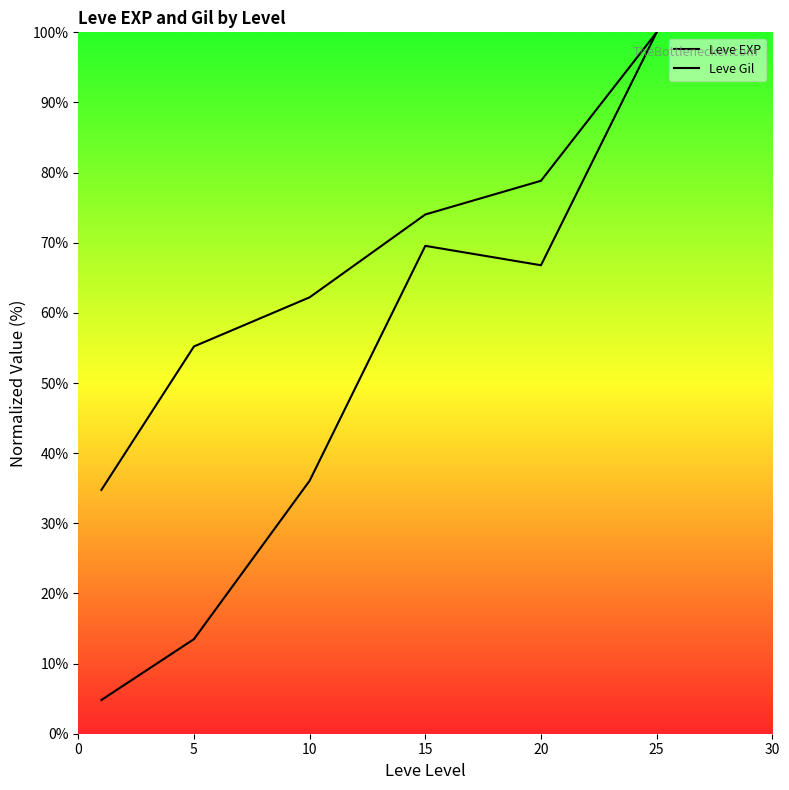

Between 10 and 5, which is larger?

10